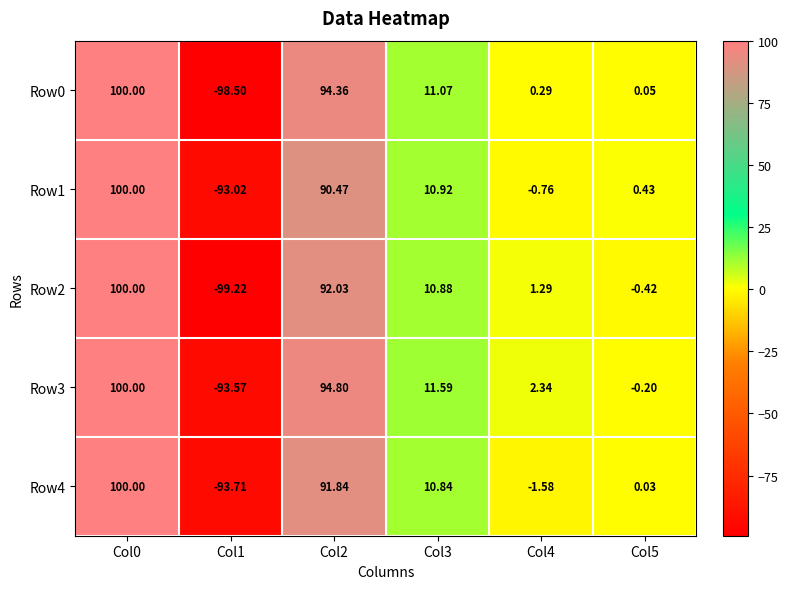

Is the value of Row4 at Col1 greater than the value of Row1 at Col0?

No